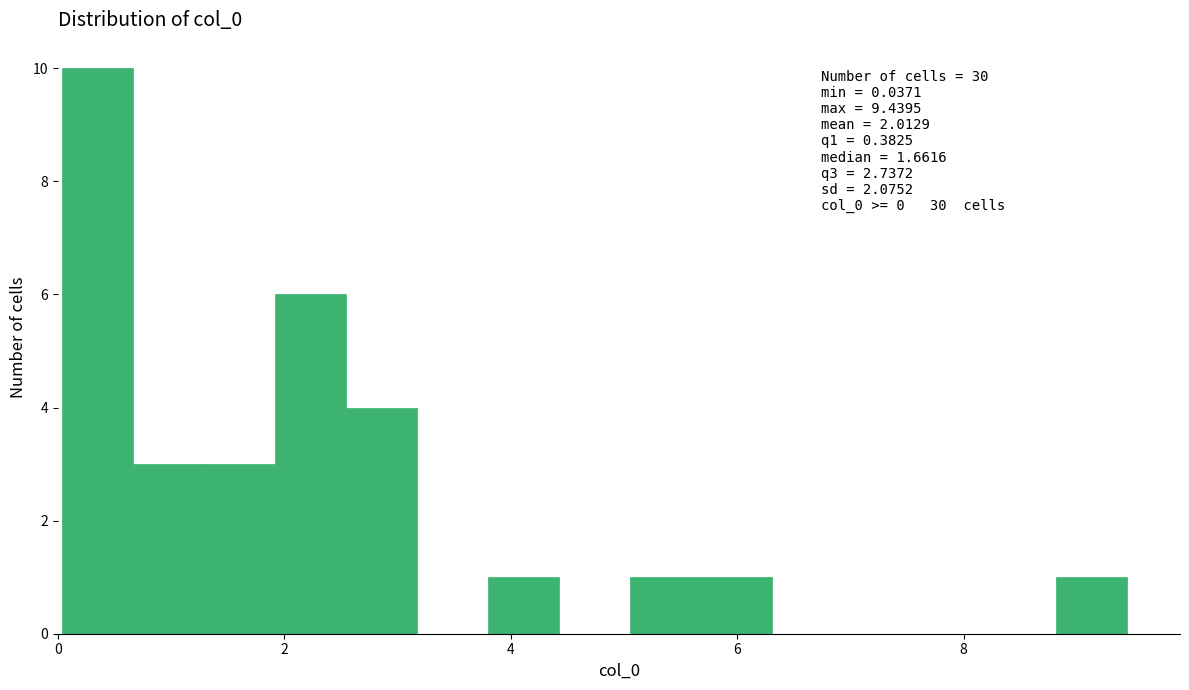

Around what value on the x-axis is the tallest bar? Give the approximate position of its centre, as read against the axis.

0.4